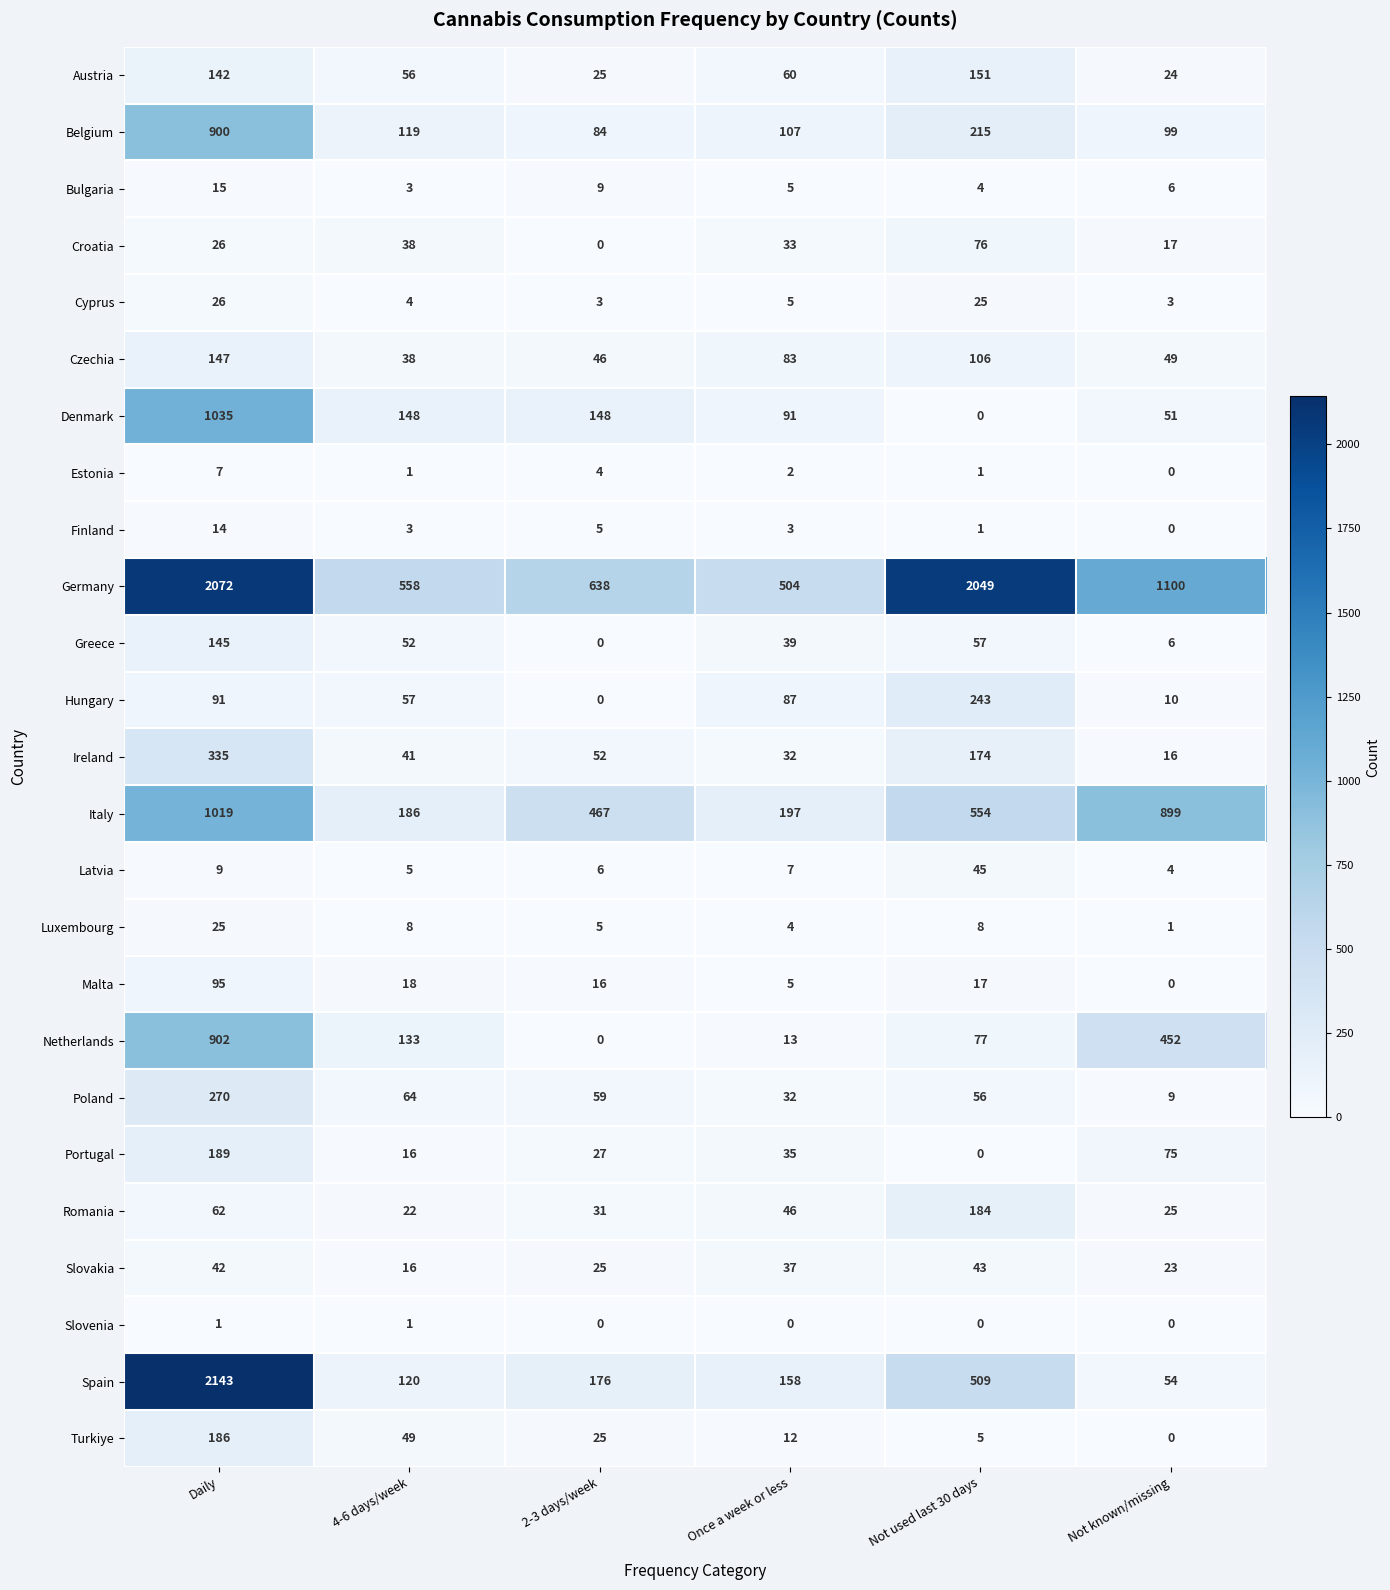

The value of Belgium at Daily is 1565. True or false?

False